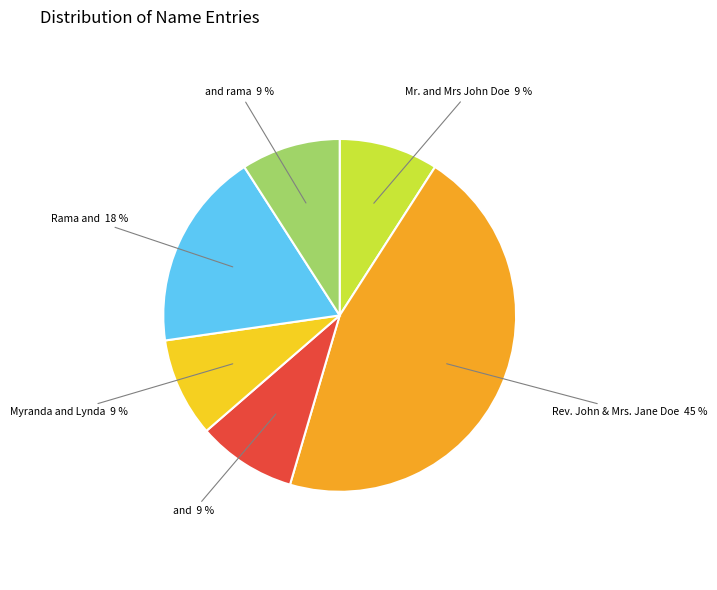

Is there a majority slice in this chart?

No